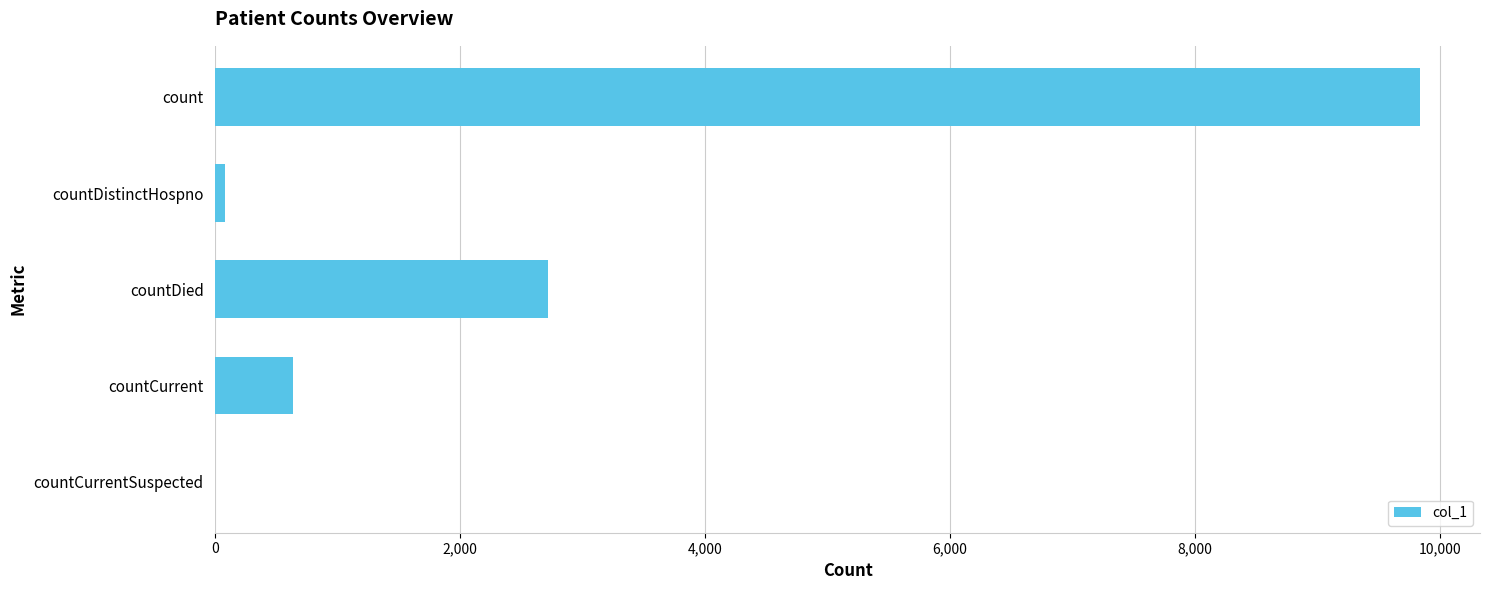

What is the change in value from count to countCurrent?

-9204